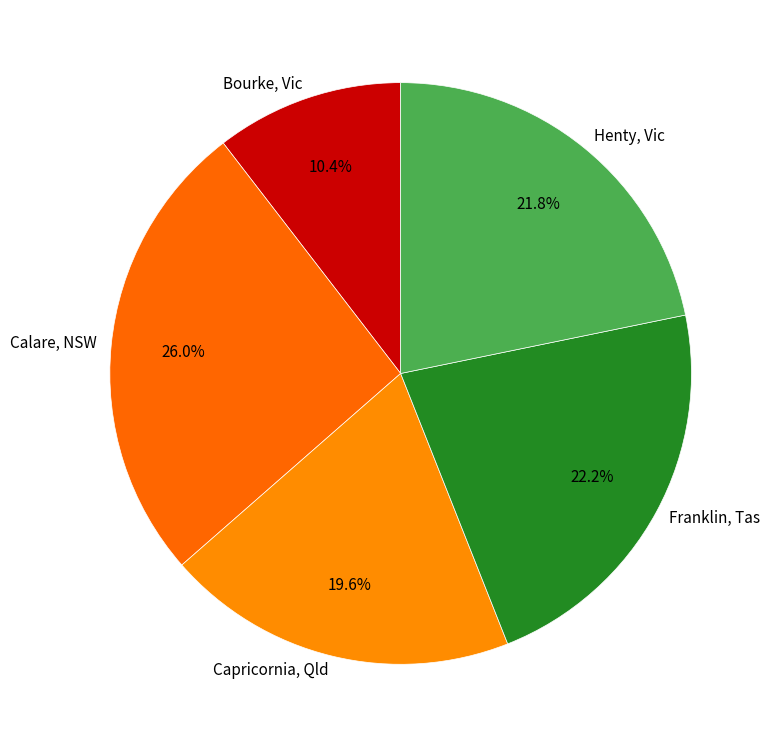

Is it true that Bourke, Vic is 17% of the pie?

False